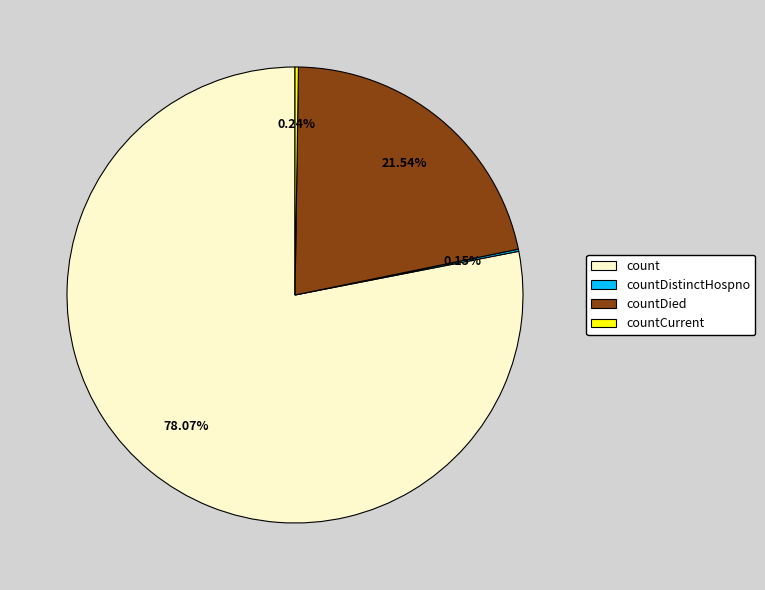

Does any single category account for the majority?

Yes